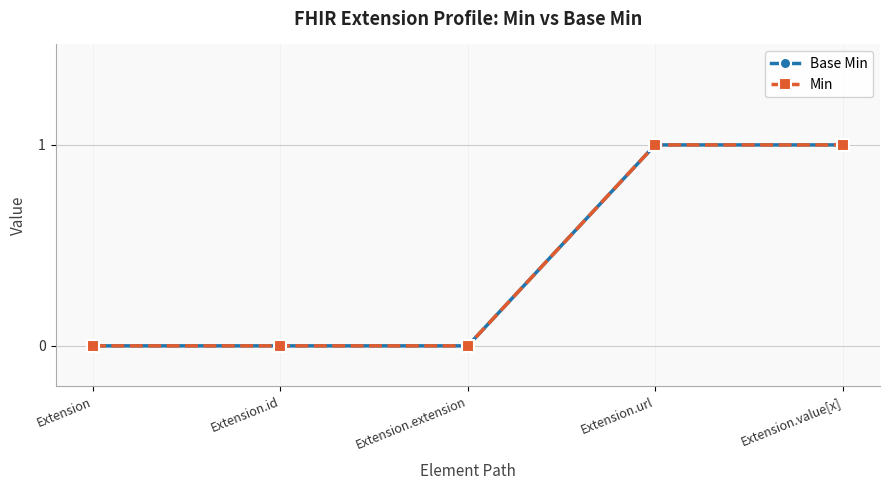

Is this an area chart (filled region under the line)?

No